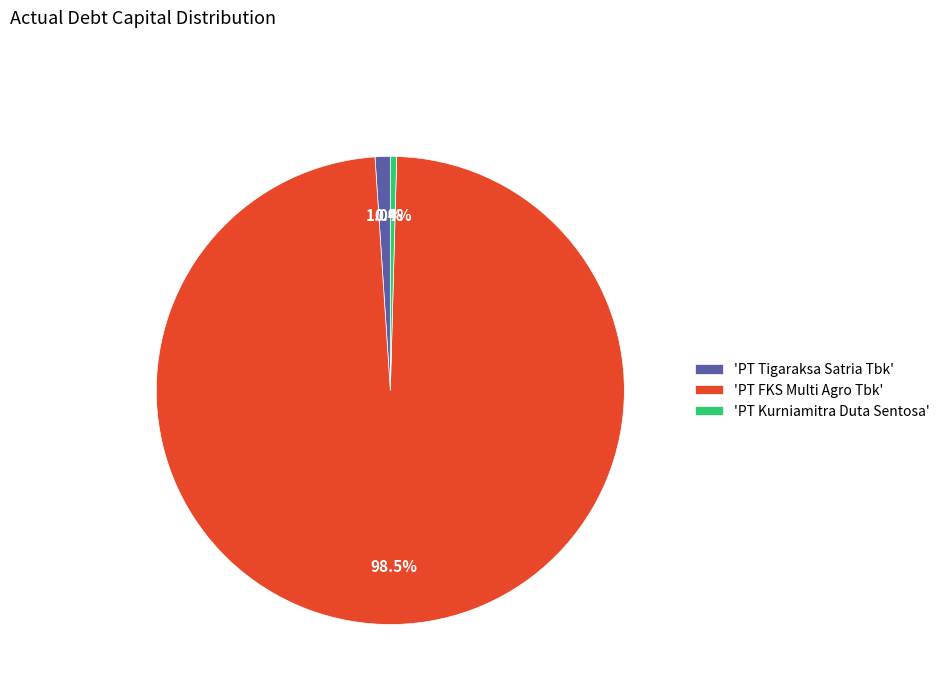

Which slice is the smallest?

'PT Kurniamitra Duta Sentosa'